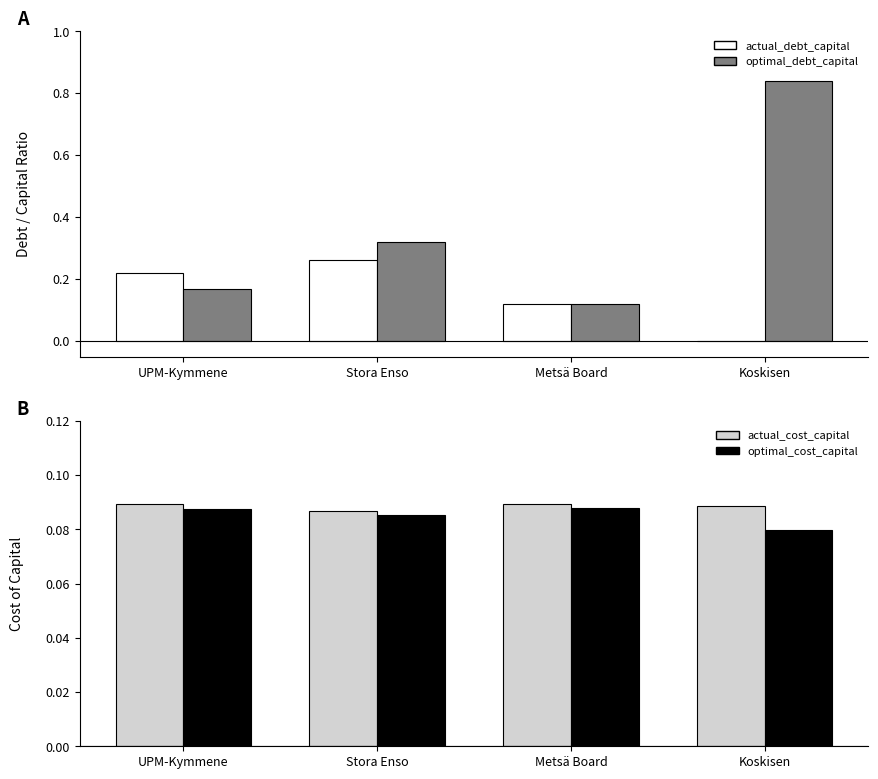

Count the optimal_cost_capital values in the range 0 to 1.

4